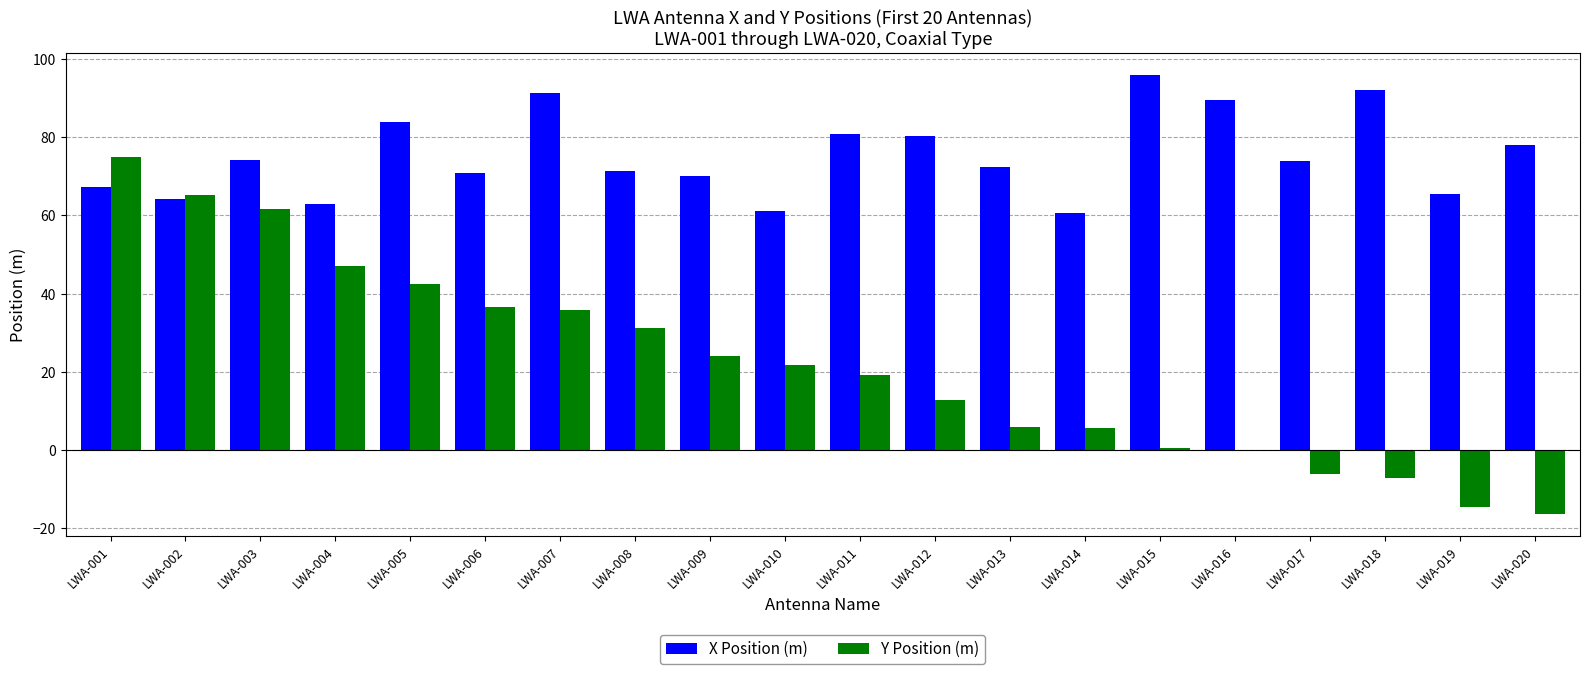

How many series are shown in this chart?

2